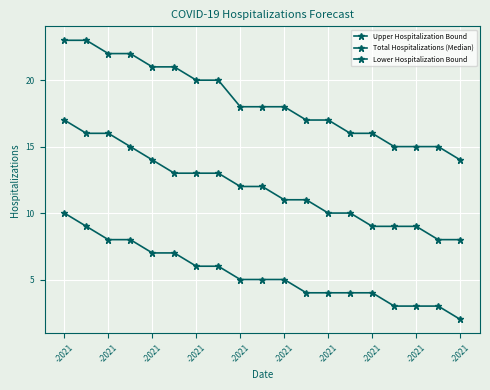

How many data points does each series have?

19